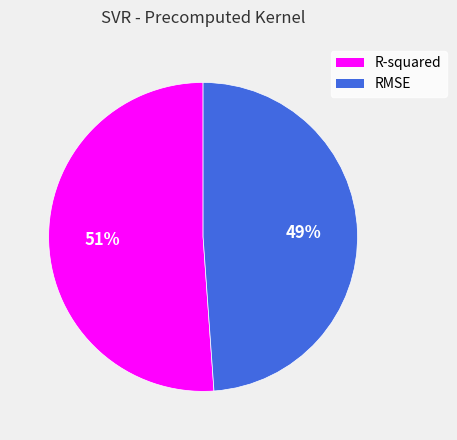

What is the majority slice?

R-squared